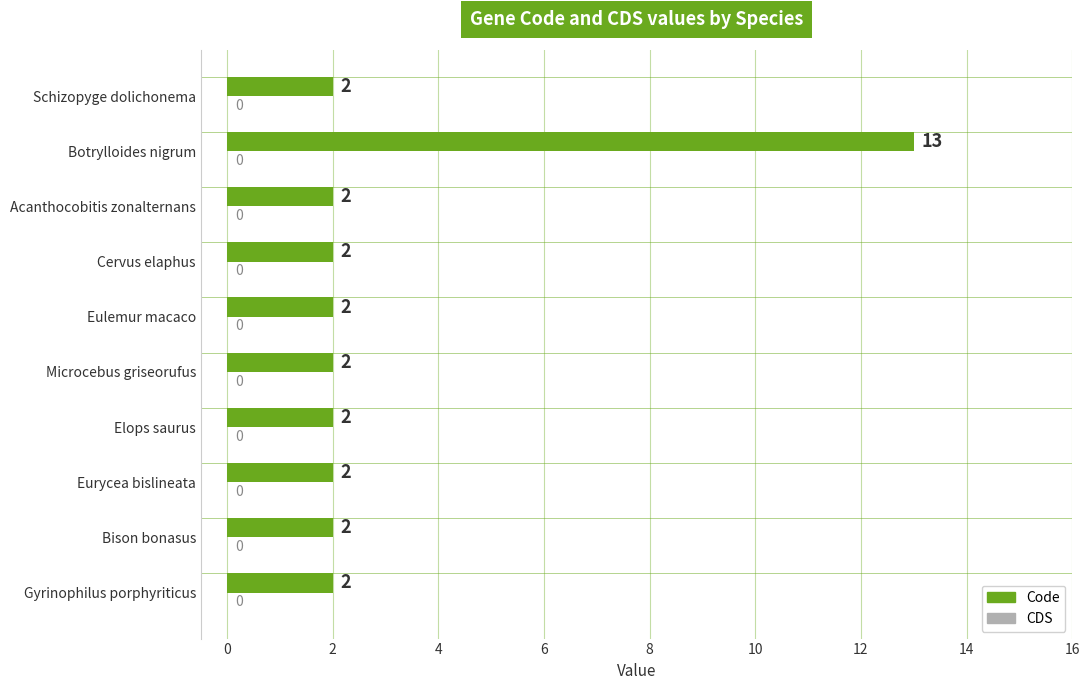

Reading bottom to top, transcribe all the data shown in this chart.

Gyrinophilus porphyriticus=2	Bison bonasus=2	Eurycea bislineata=2	Elops saurus=2	Microcebus griseorufus=2	Eulemur macaco=2	Cervus elaphus=2	Acanthocobitis zonalternans=2	Botrylloides nigrum=13	Schizopyge dolichonema=2